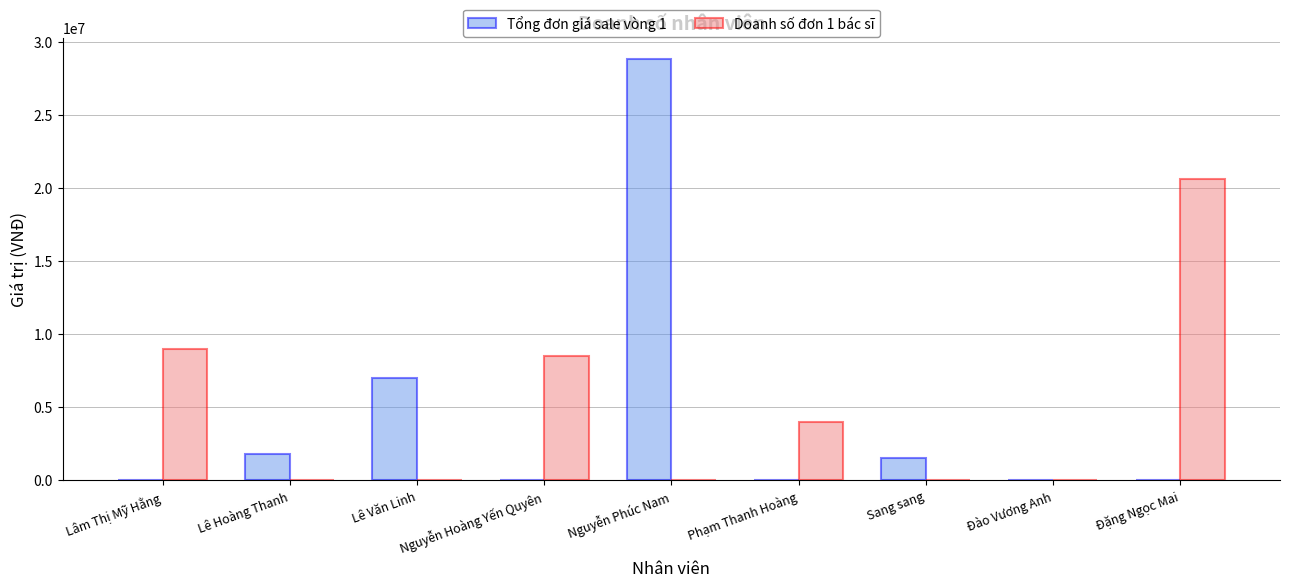

The Doanh số đơn 1 bác sĩ series shows 9000000 at Lâm Thị Mỹ Hằng. True or false?

True